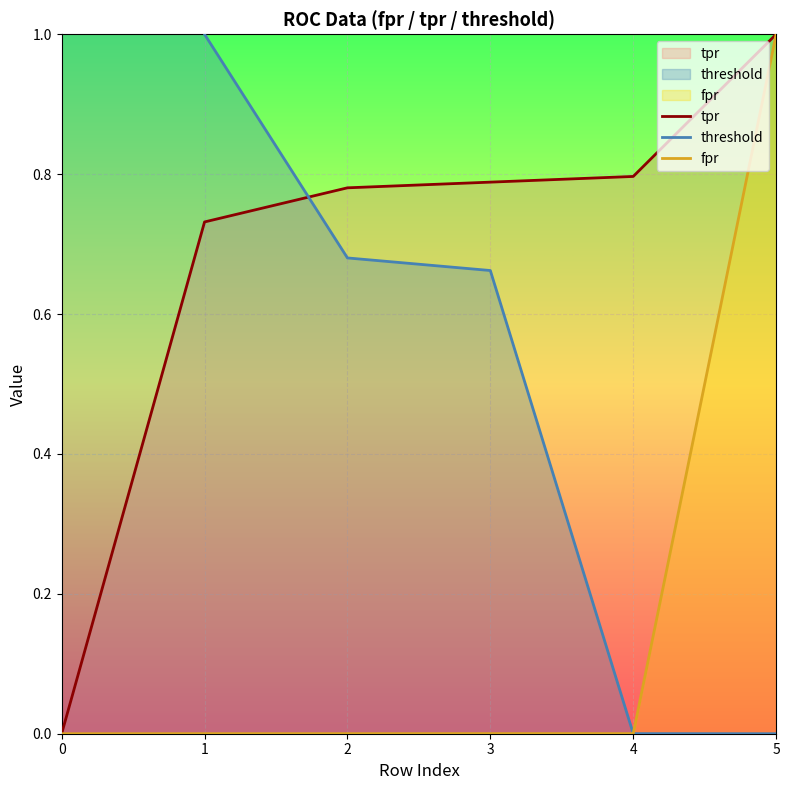

What is the sum of the threshold values at 5 and 1?

1.0